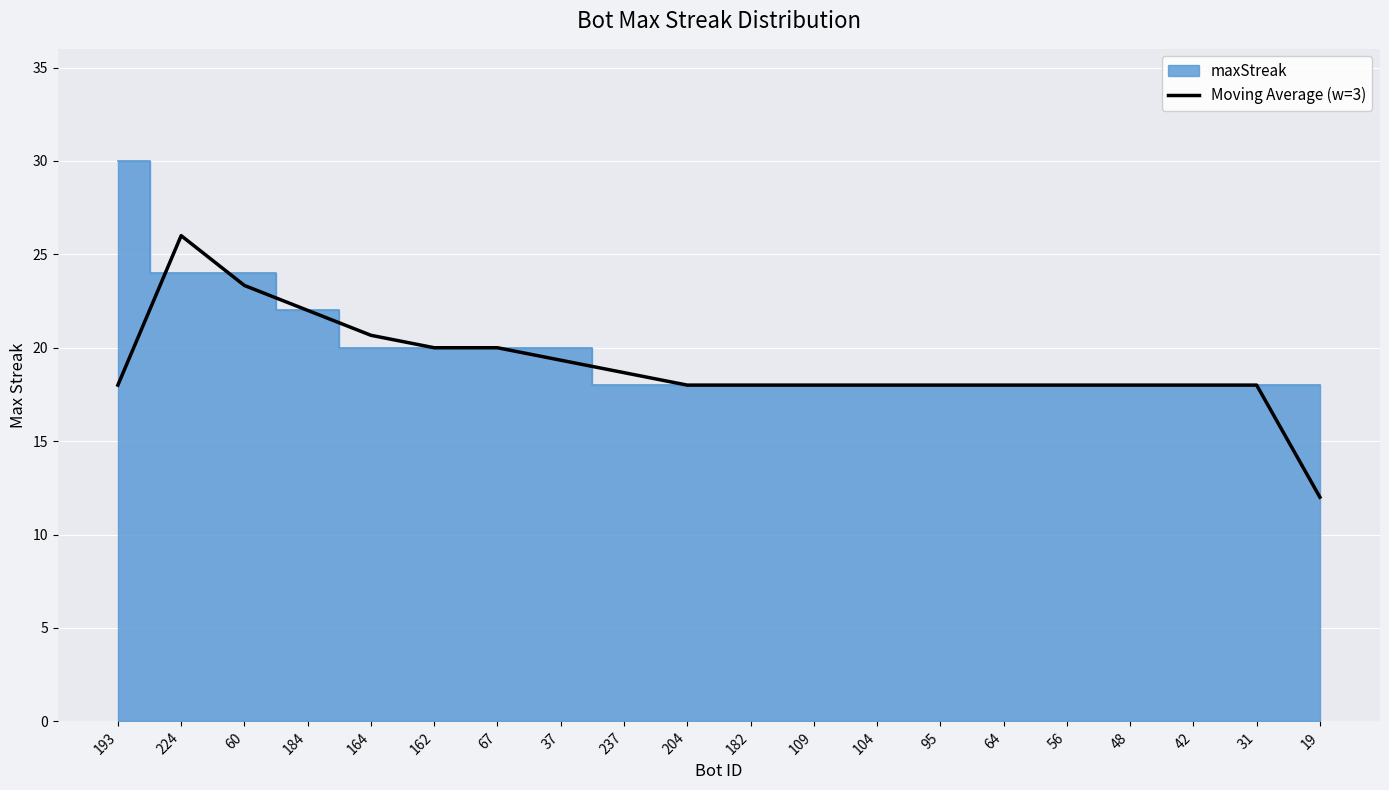

At which category does the chart reach its minimum across all series?

19